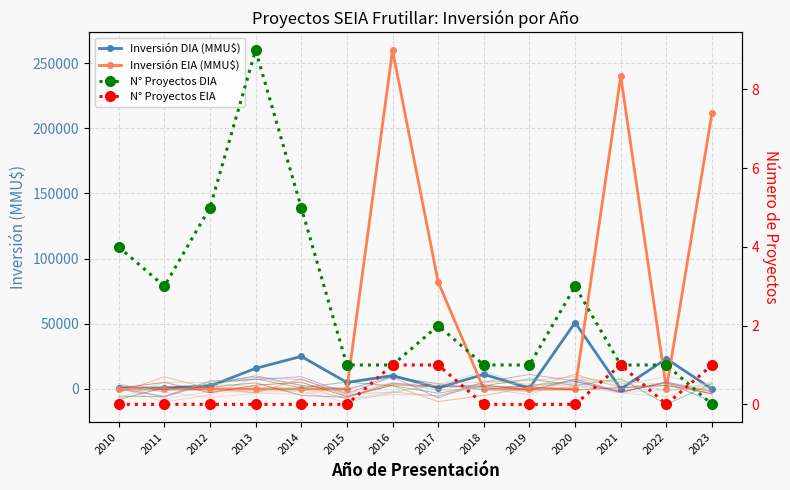

Is the value of N° Proyectos EIA at 2011 greater than the value of N° Proyectos DIA at 2019?

No